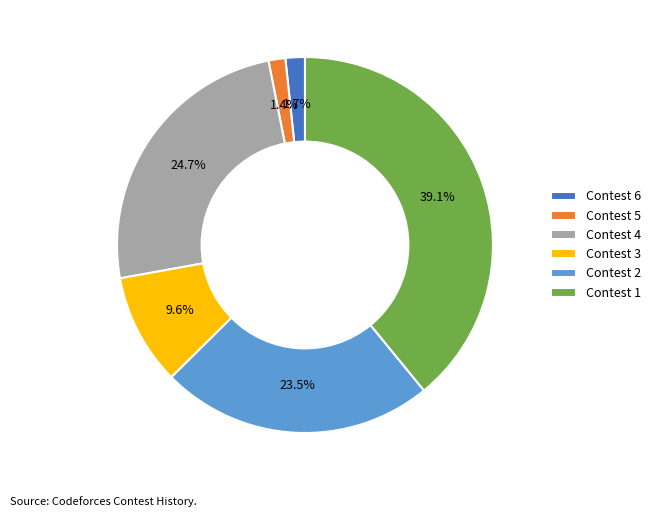

How many slices are in this pie chart?

6